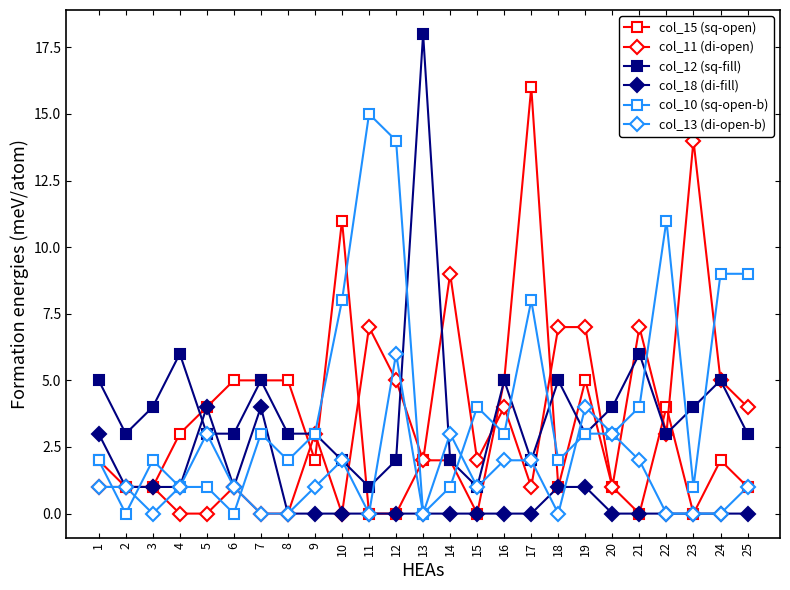

List the series in order of their peak value, lowest first.

col_18 (di-fill), col_13 (di-open-b), col_11 (di-open), col_10 (sq-open-b), col_15 (sq-open), col_12 (sq-fill)